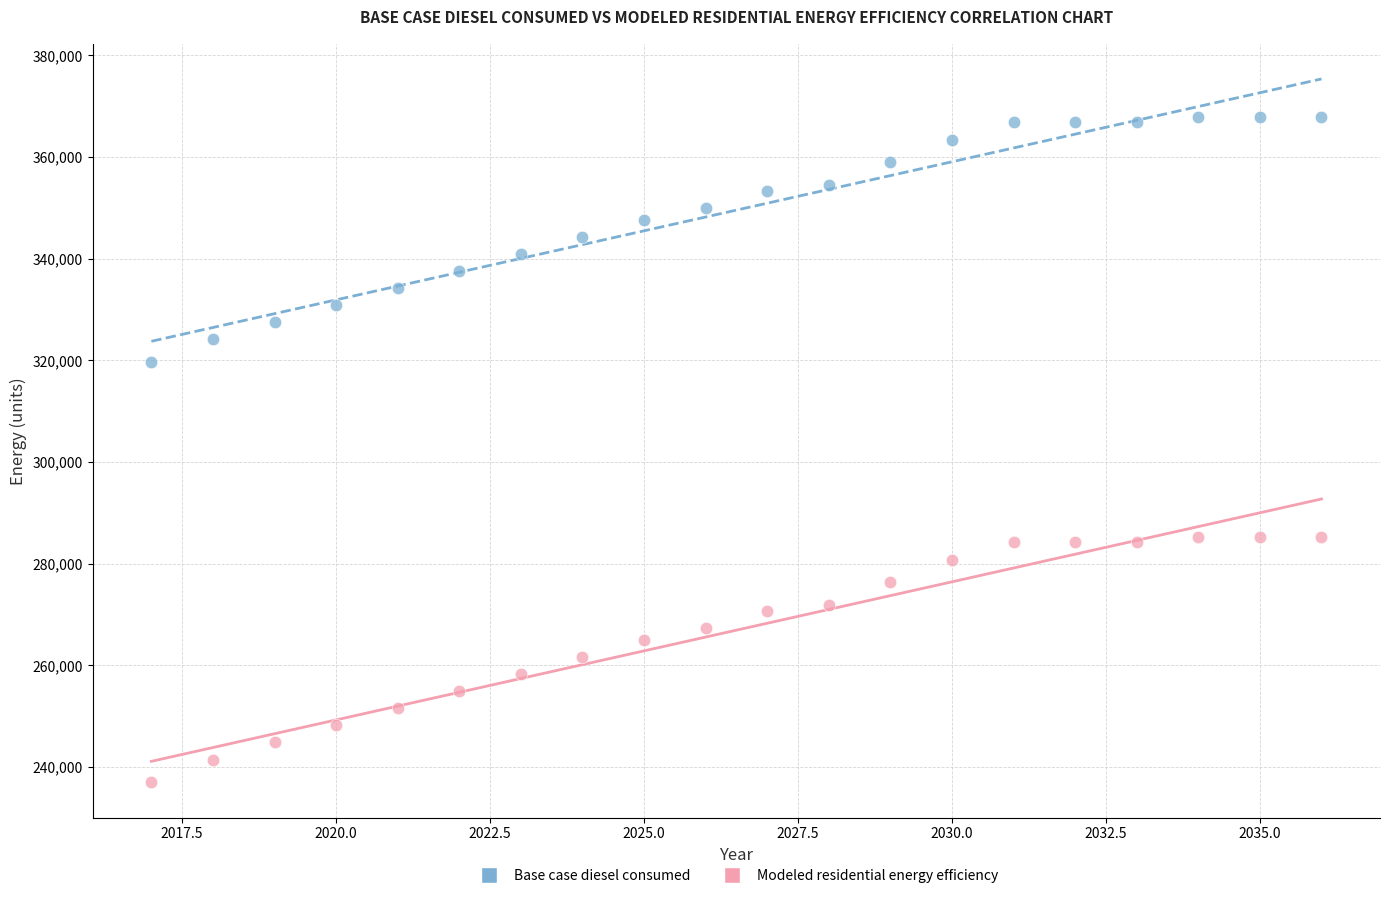

Which series contains the lowest Y value?

Modeled residential energy efficiency